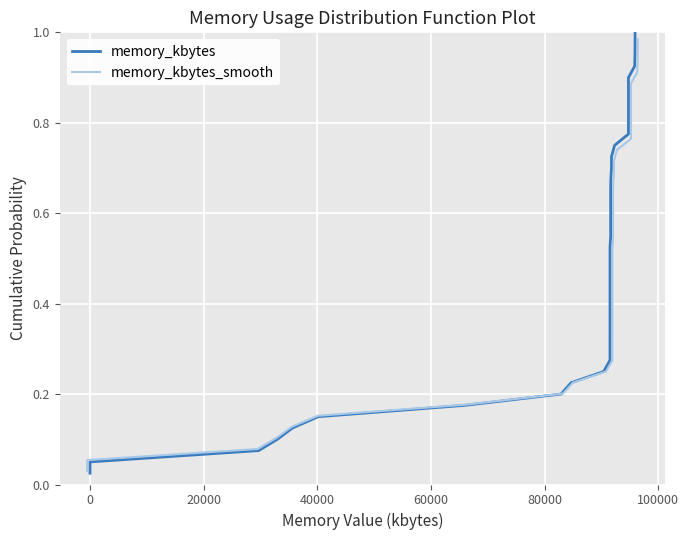

Reading left to right, what are all the values shown in this chart?

memory_kbytes: 0.0	0.1	0.1	0.1	0.1	0.1	0.2	0.2	0.2	0.2	0.3	0.3	0.3	0.3	0.4	0.4	0.4	0.5	0.5	0.5	0.5	0.6	0.6	0.6	0.6	0.7	0.7	0.7	0.7	0.8	0.8	0.8	0.8	0.8	0.9	0.9	0.9	0.9	1.0	1.0
memory_kbytes_smooth: 0.0	0.1	0.1	0.1	0.1	0.2	0.2	0.2	0.2	0.2	0.3	0.3	0.3	0.3	0.4	0.4	0.4	0.4	0.5	0.5	0.5	0.5	0.6	0.6	0.6	0.6	0.7	0.7	0.7	0.7	0.8	0.8	0.8	0.8	0.9	0.9	0.9	0.9	1.0	1.0